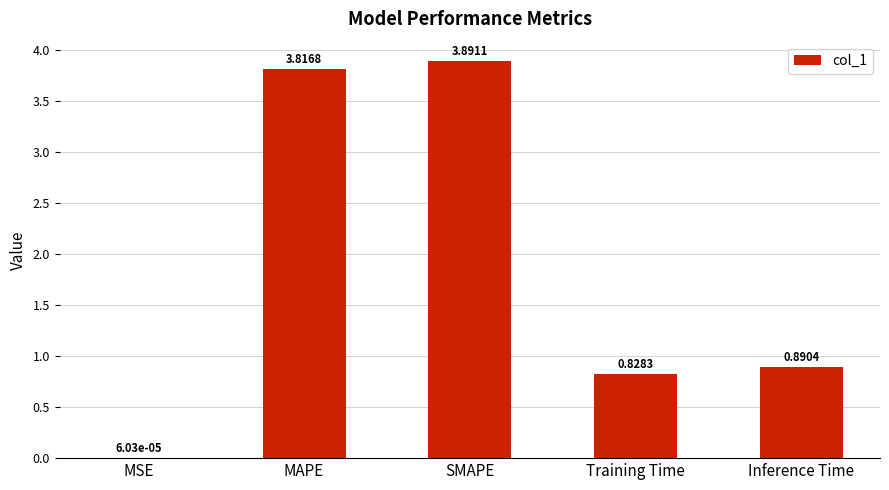

Where is the data nearest to the value 1?

Inference Time